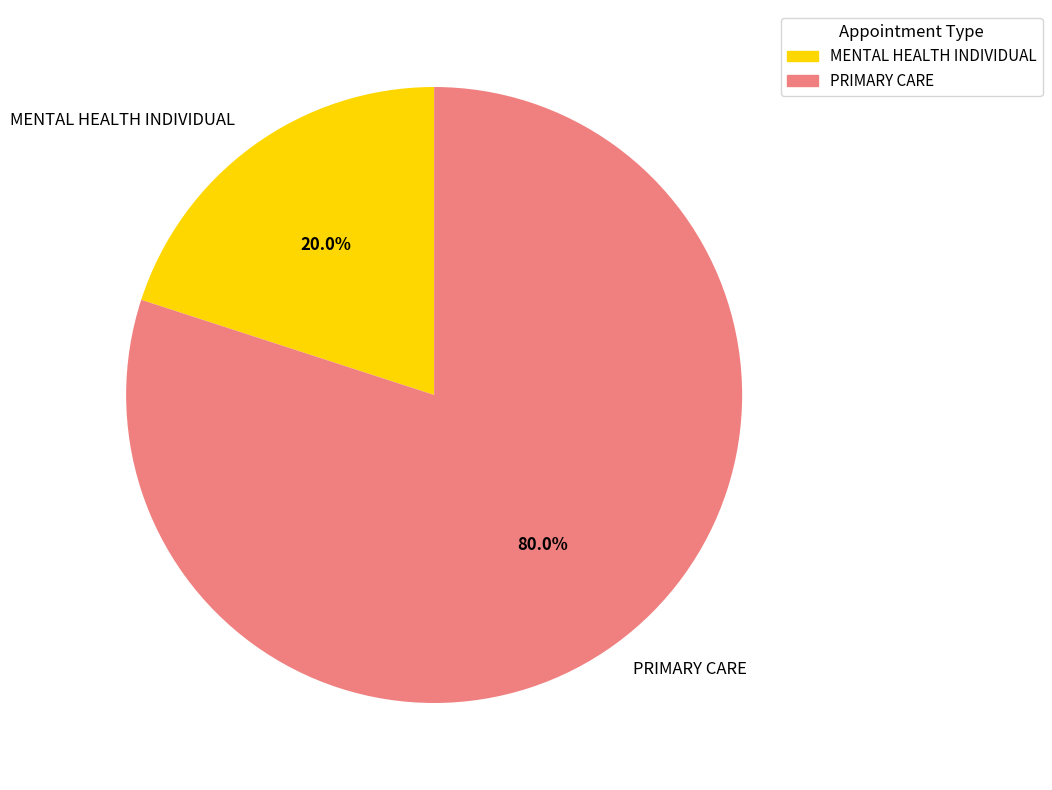

To the nearest percent, what is the difference between the MENTAL HEALTH INDIVIDUAL and PRIMARY CARE slice percentages?

60%